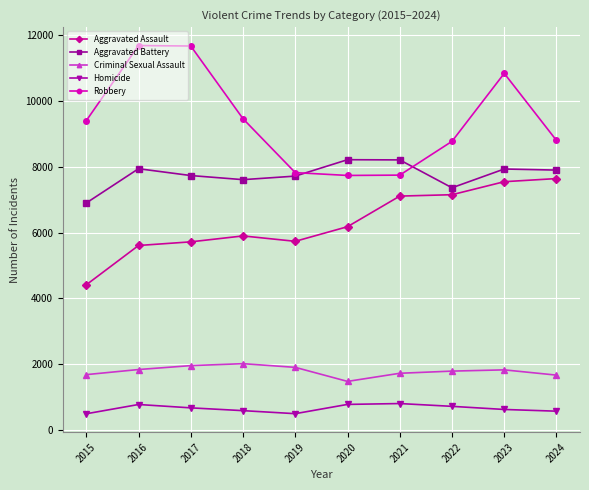

Is it true that Homicide equals 1260 at 2022?

False